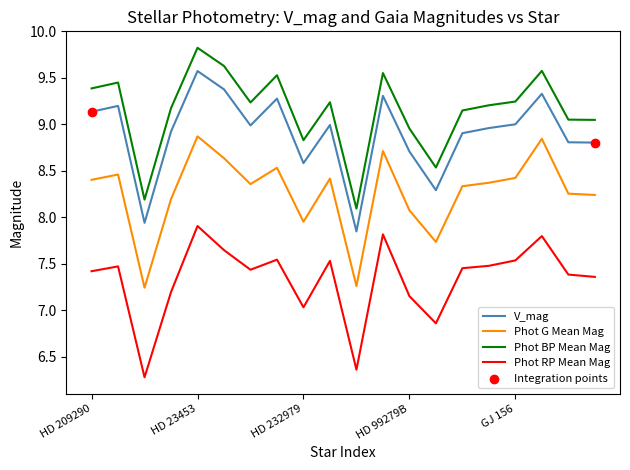

True or false: Phot RP Mean Mag and V_mag cross at least once.

False